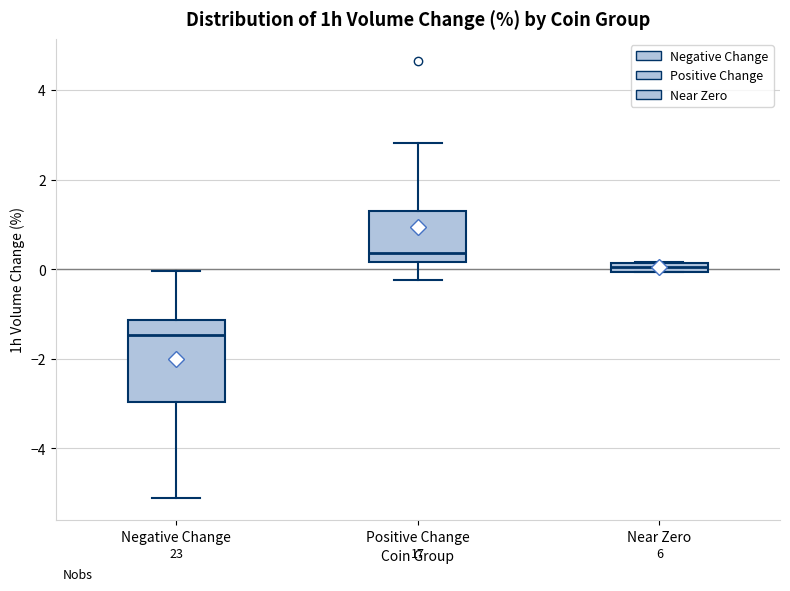

Where does the upper whisker of the box for Negative Change end on the y-axis? The values are not printed on the chart, so give them approximately, as read against the axis.

0.0